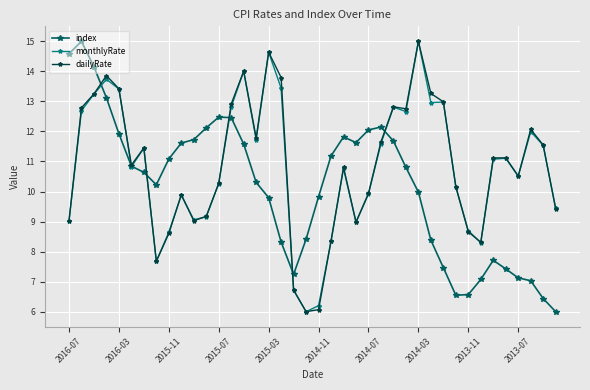

In dailyRate, how many points are lower than both neighbors (excluding endpoints)?

9